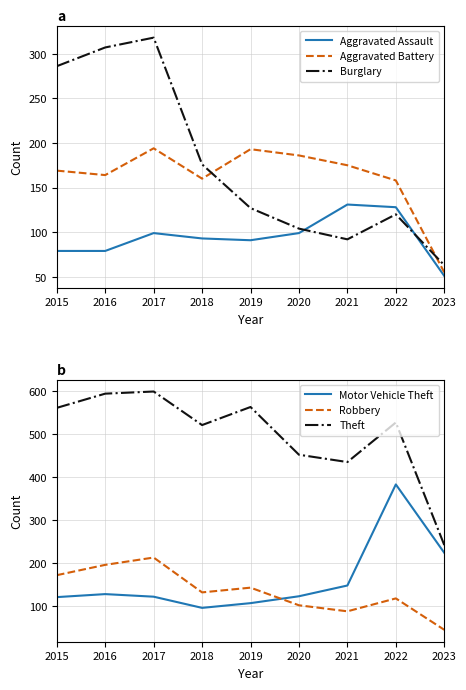

True or false: Motor Vehicle Theft and Theft intersect in this chart.

False